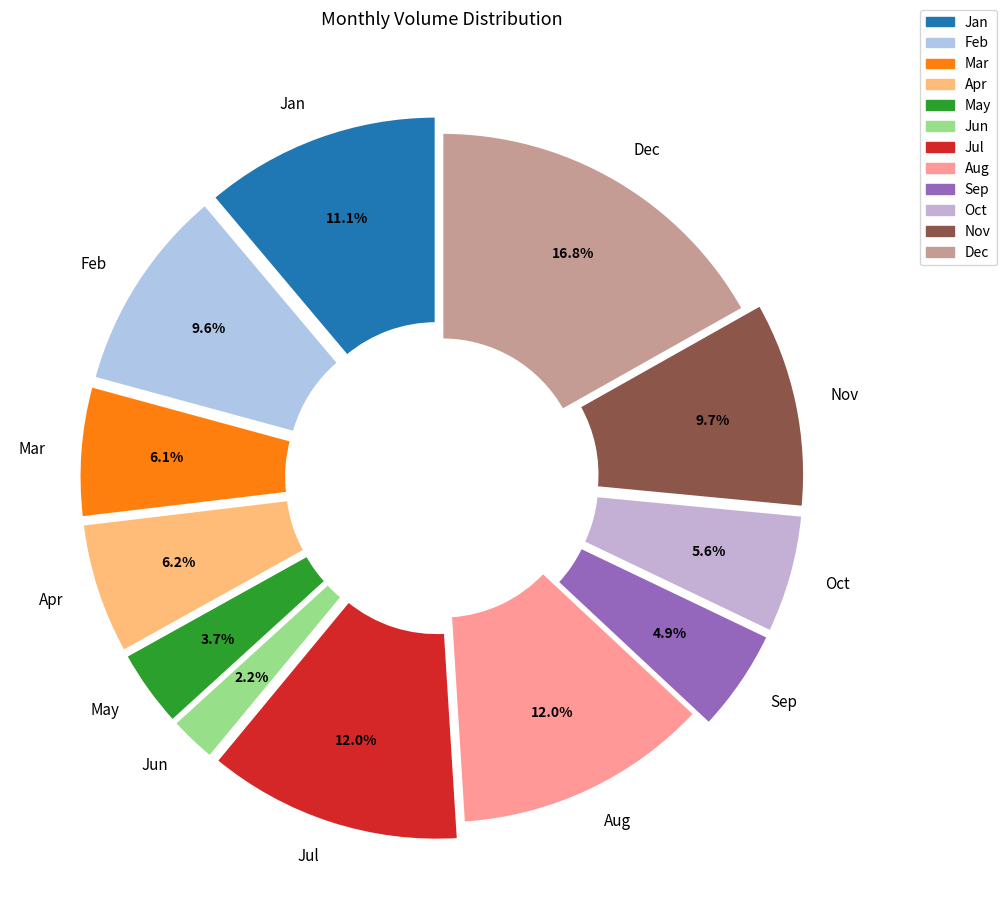

Is there any slice that represents more than half of the pie?

No